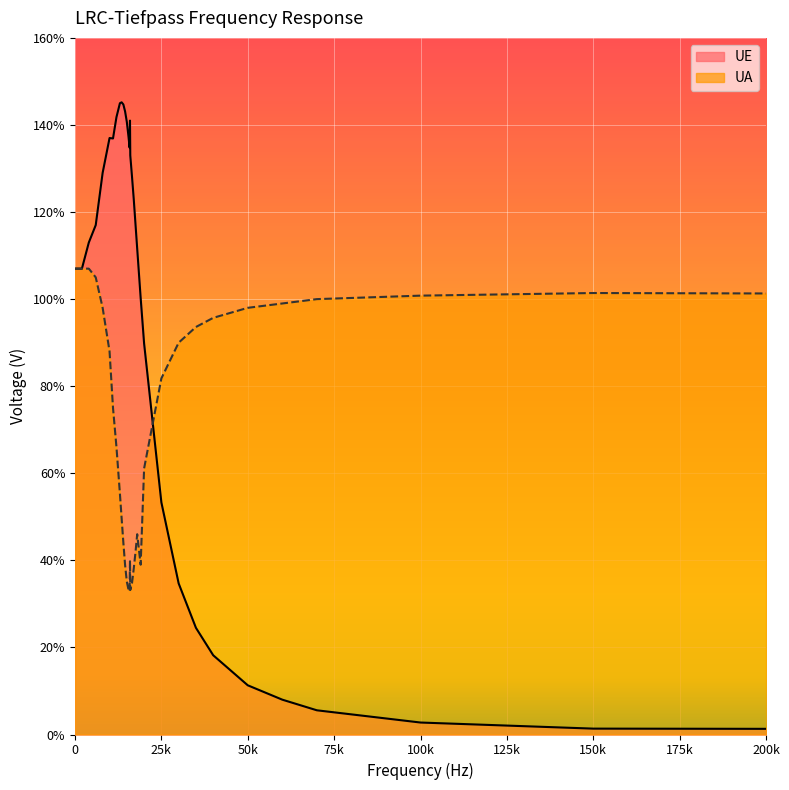

True or false: UA and UE cross at least once.

True